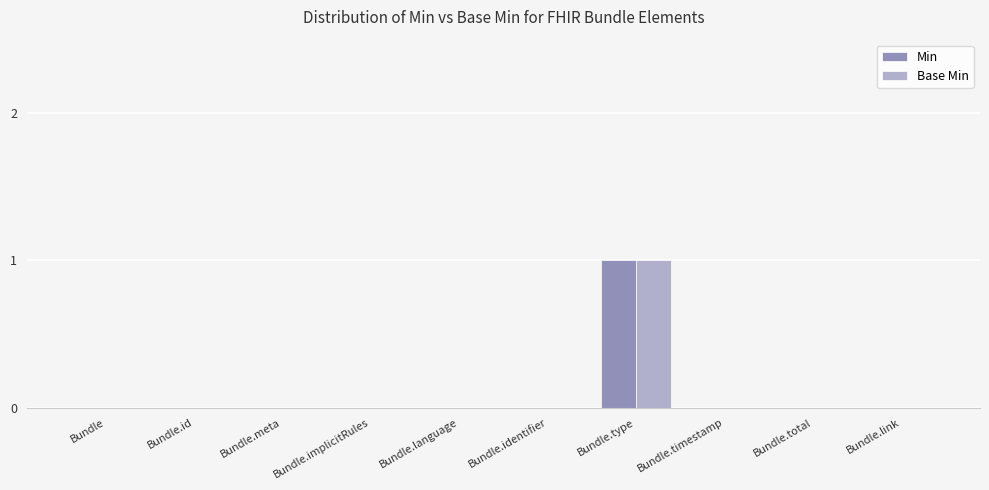

The Min series shows 1 at Bundle.type. True or false?

True